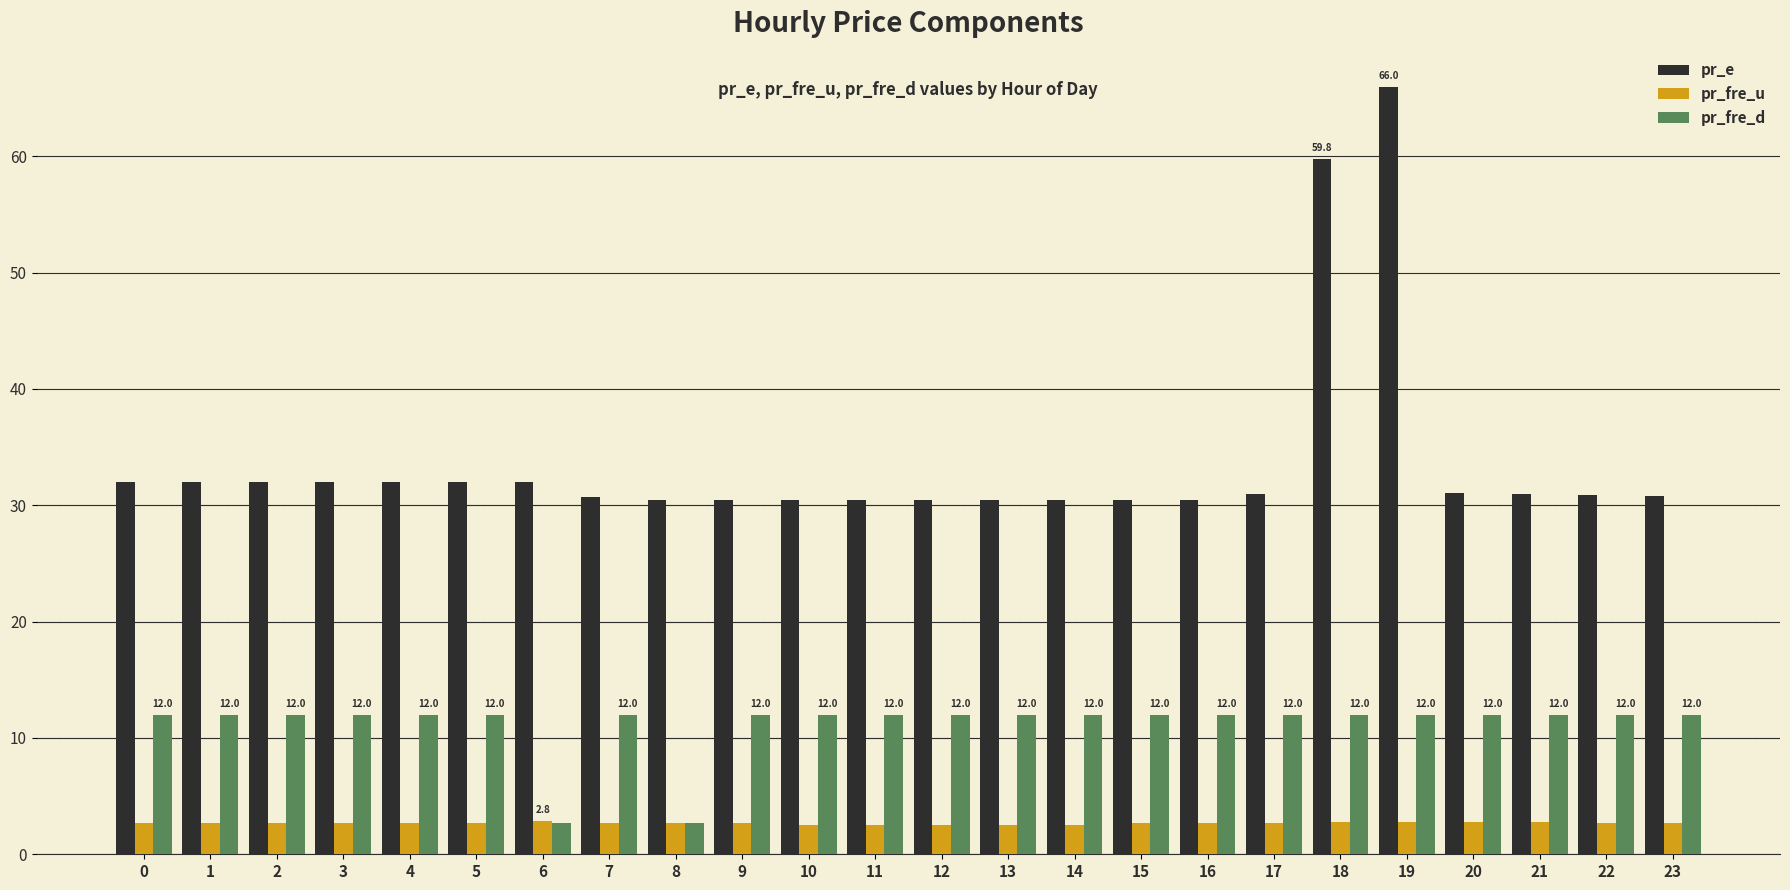

At how many categories does at least one series exceed 5?

24